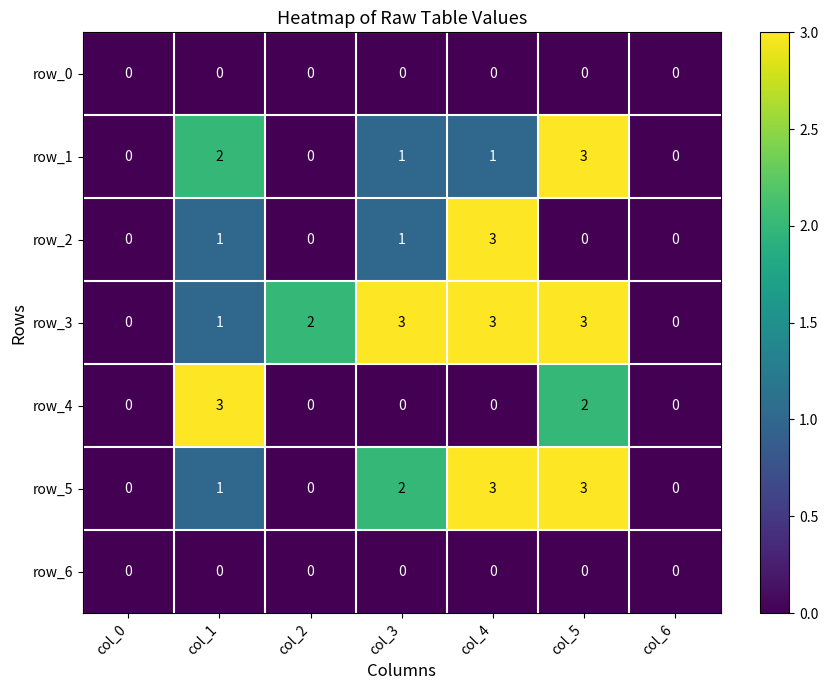

True or false: row_1 has a value of -2 at col_2.

False